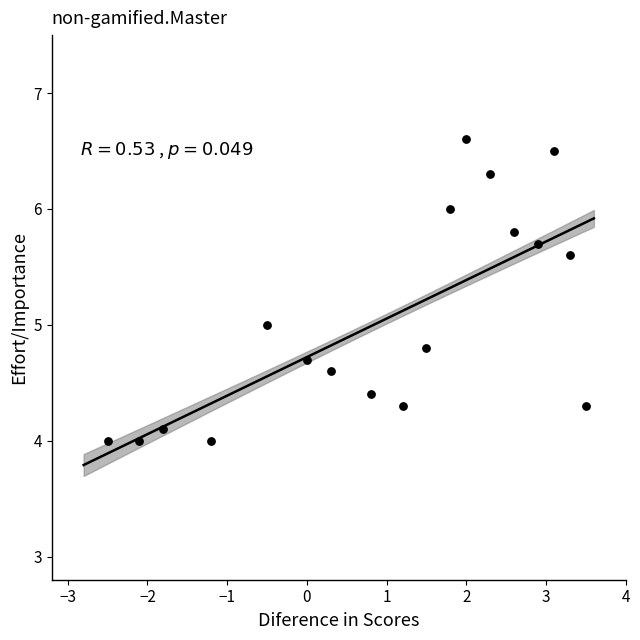

What is the range of Y values (max minus min)?

2.6